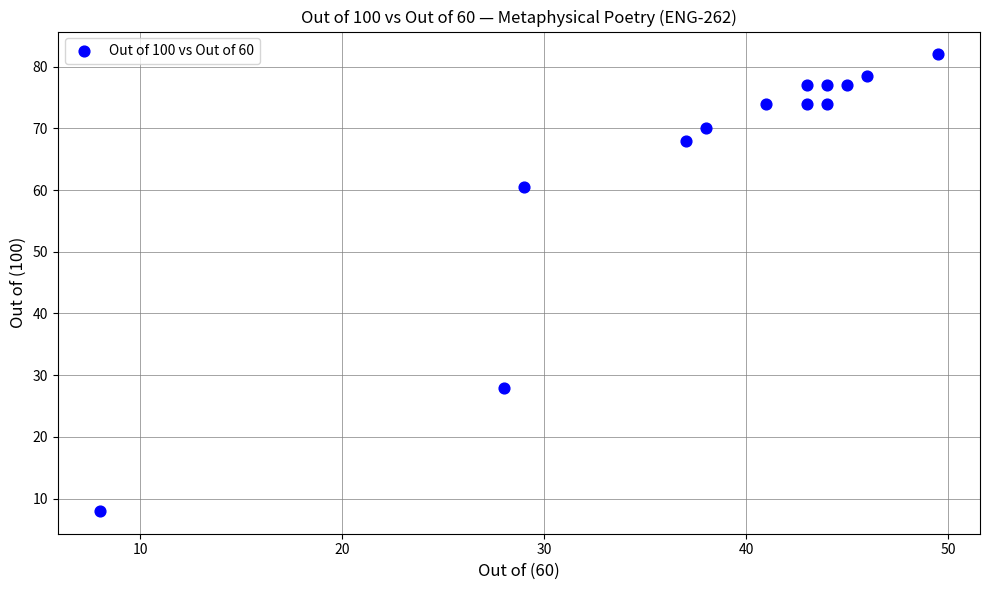

What is the range of Y values (max minus min)?

74.0